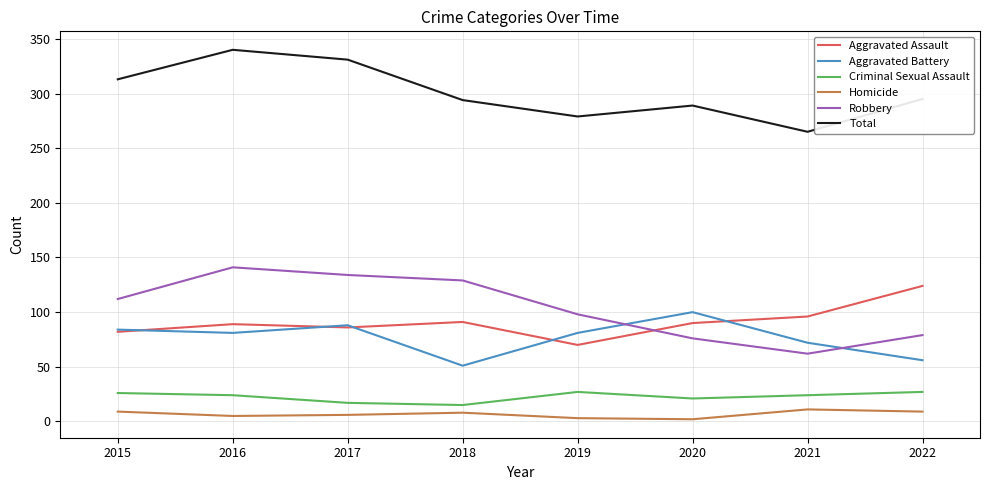

The value of Total at 2022 is 107. True or false?

False